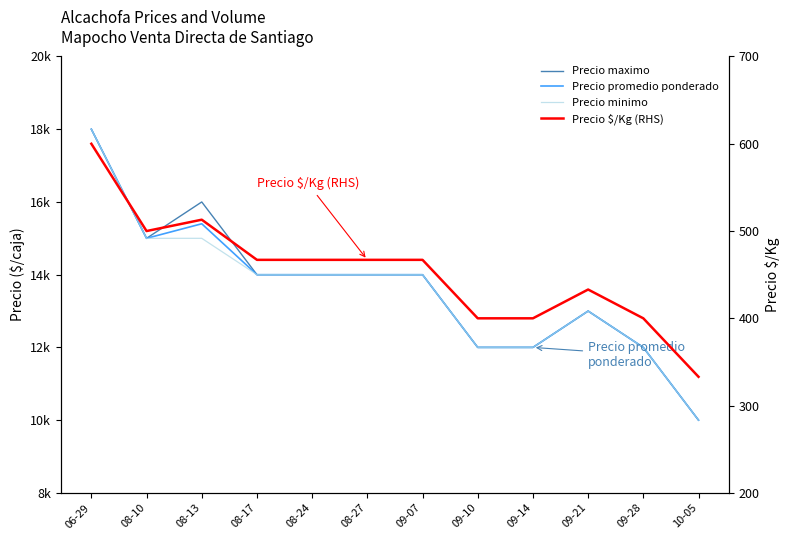

True or false: Precio minimo and Precio $/Kg (RHS) intersect in this chart.

False